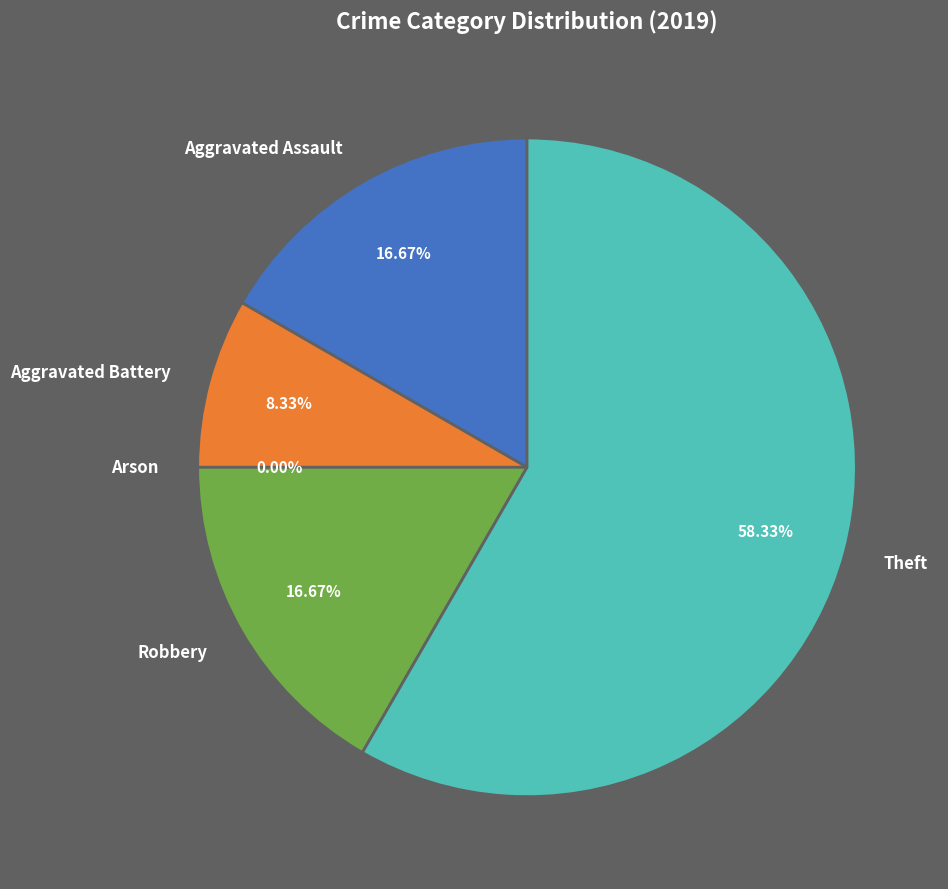

What is the ratio of the value at Aggravated Battery to the value at Theft?

0.1